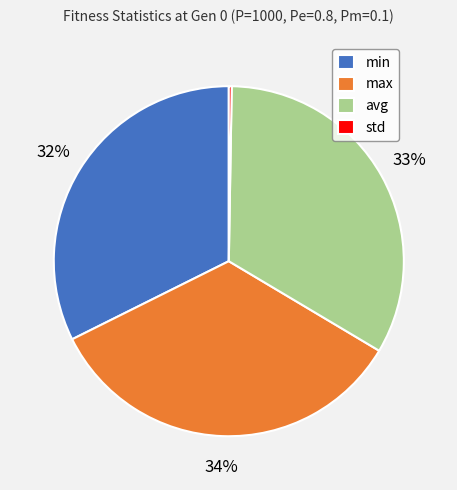

Between min and max, which is larger?

max